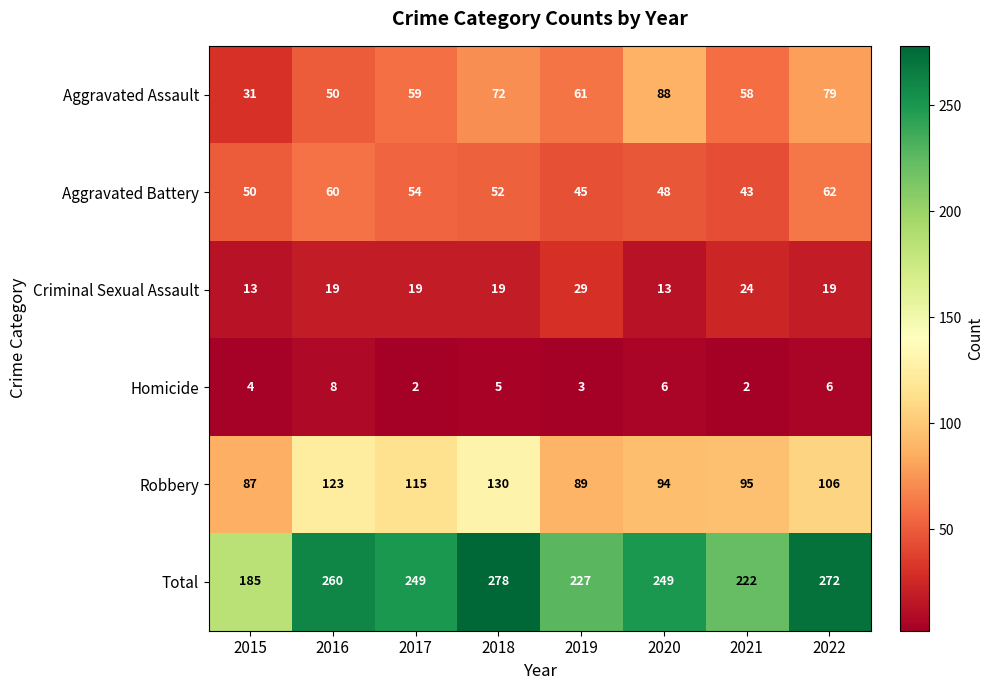

Between 2016 and 2018, which series saw the biggest shift?

Aggravated Assault